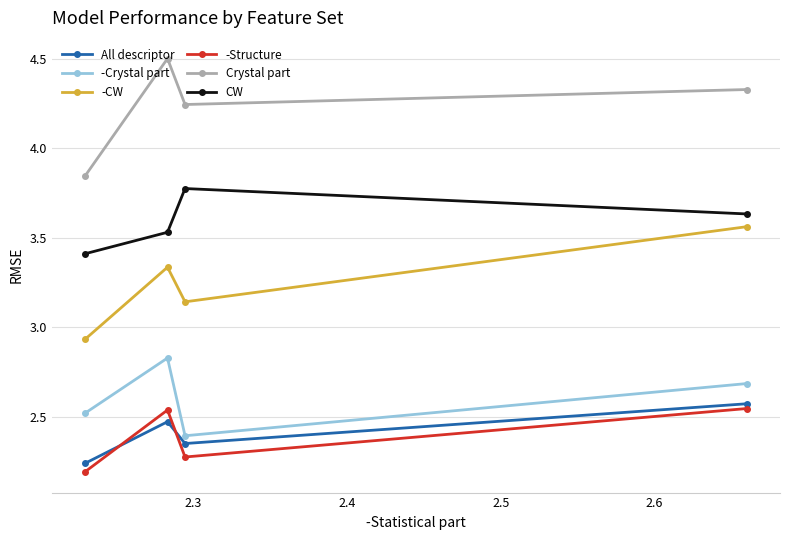

True or false: -Crystal part has more than 1 points higher than both neighbors.

False